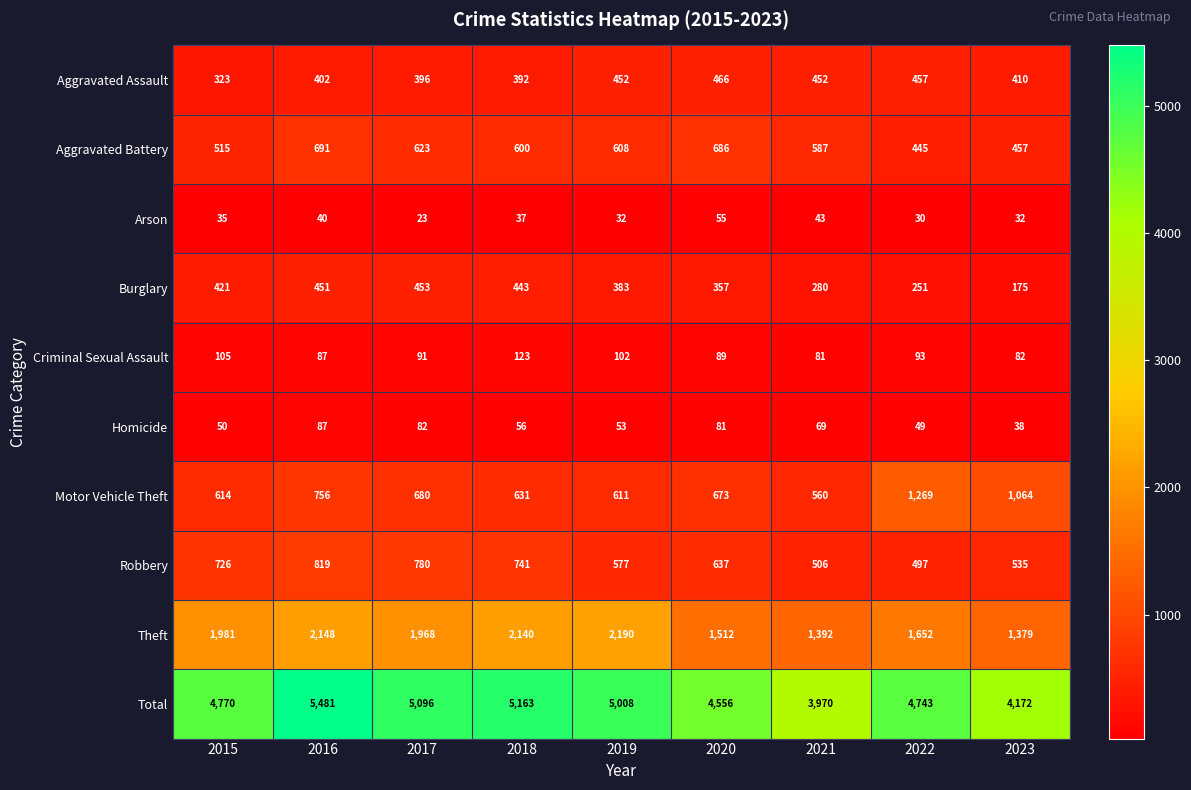

At 2018, list the series in order from largest to smallest.

Total, Theft, Robbery, Motor Vehicle Theft, Aggravated Battery, Burglary, Aggravated Assault, Criminal Sexual Assault, Homicide, Arson